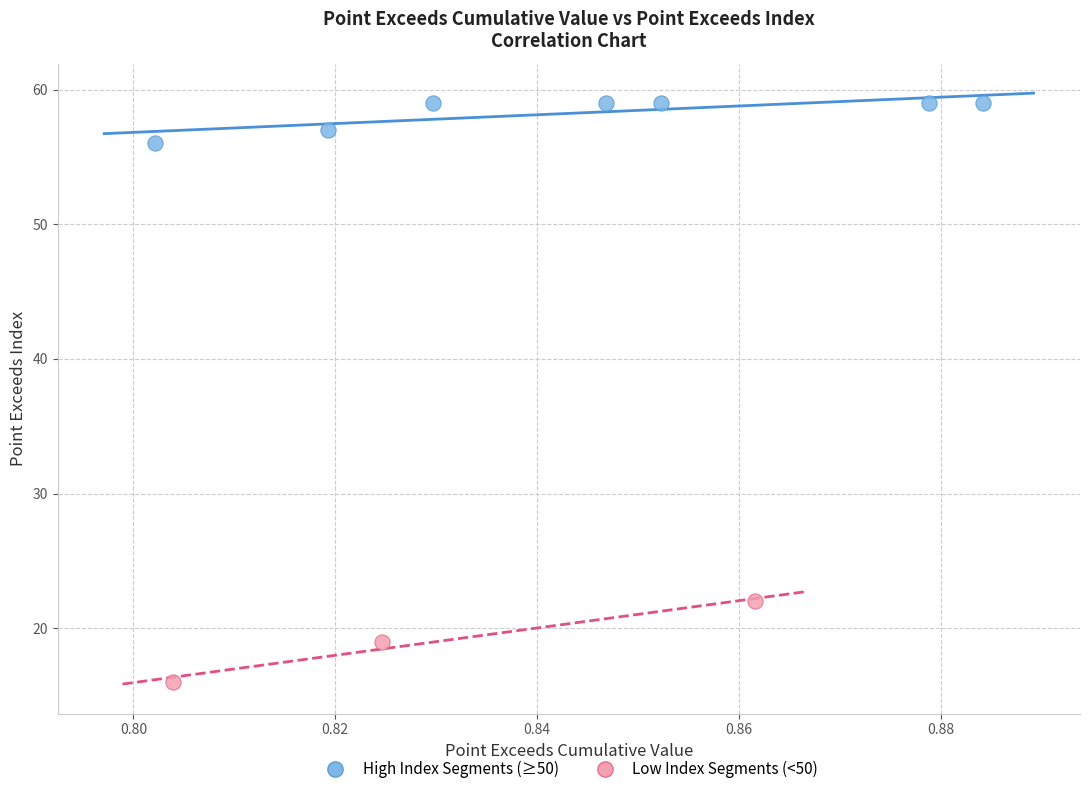

Which series reaches the minimum Y coordinate?

Low Index Segments (<50)